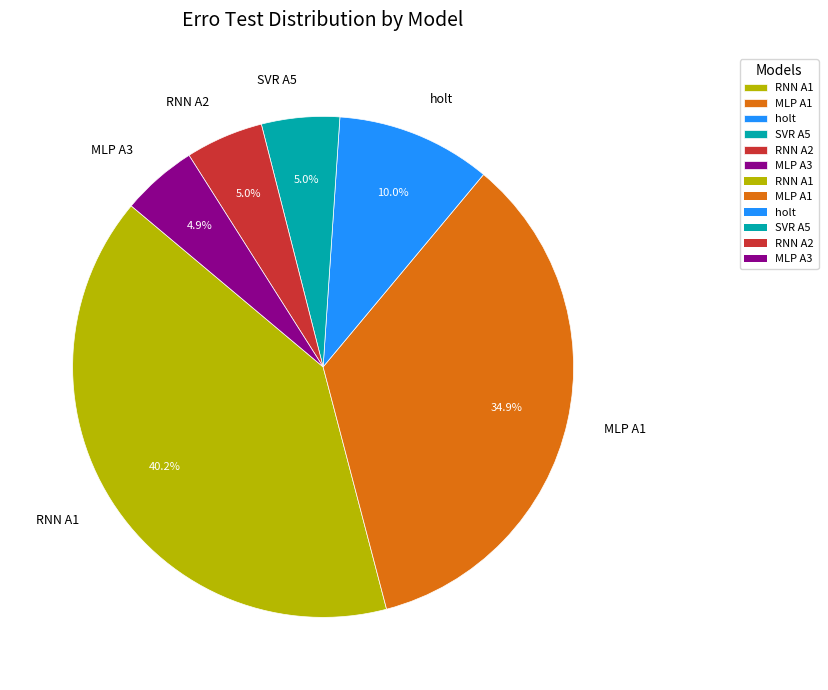

How many segments does this pie chart have?

6